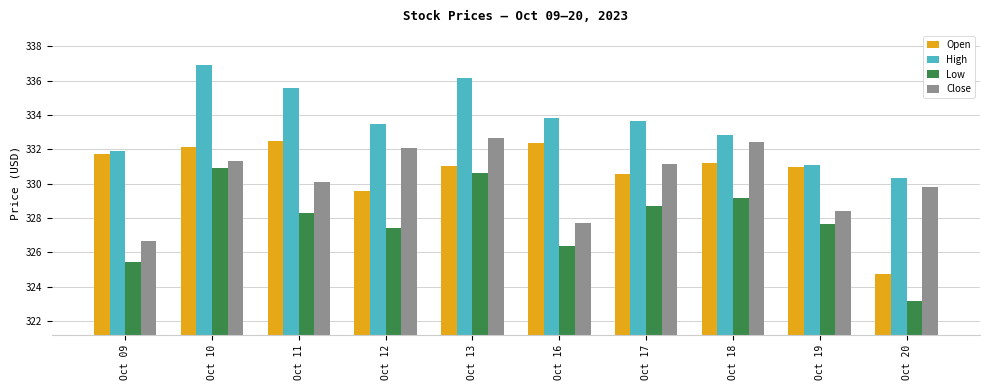

Between Oct 12 and Oct 13, which series saw the biggest shift?

Low